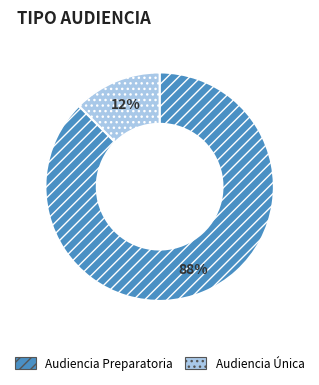

To the nearest percent, what is the average slice percentage?

50%